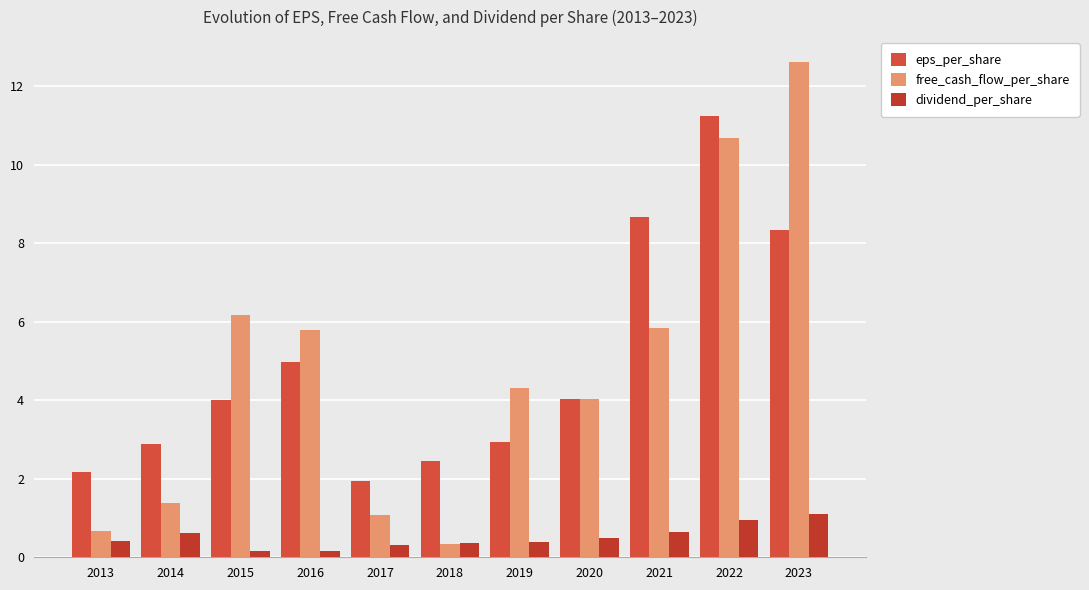

Reading left to right, transcribe all the data shown in this chart.

eps_per_share: 2013=2.2	2014=2.9	2015=4.0	2016=5.0	2017=2.0	2018=2.4	2019=2.9	2020=4.0	2021=8.7	2022=11.2	2023=8.3
free_cash_flow_per_share: 2013=0.7	2014=1.4	2015=6.2	2016=5.8	2017=1.1	2018=0.3	2019=4.3	2020=4.0	2021=5.8	2022=10.7	2023=12.6
dividend_per_share: 2013=0.4	2014=0.6	2015=0.2	2016=0.2	2017=0.3	2018=0.4	2019=0.4	2020=0.5	2021=0.6	2022=1.0	2023=1.1